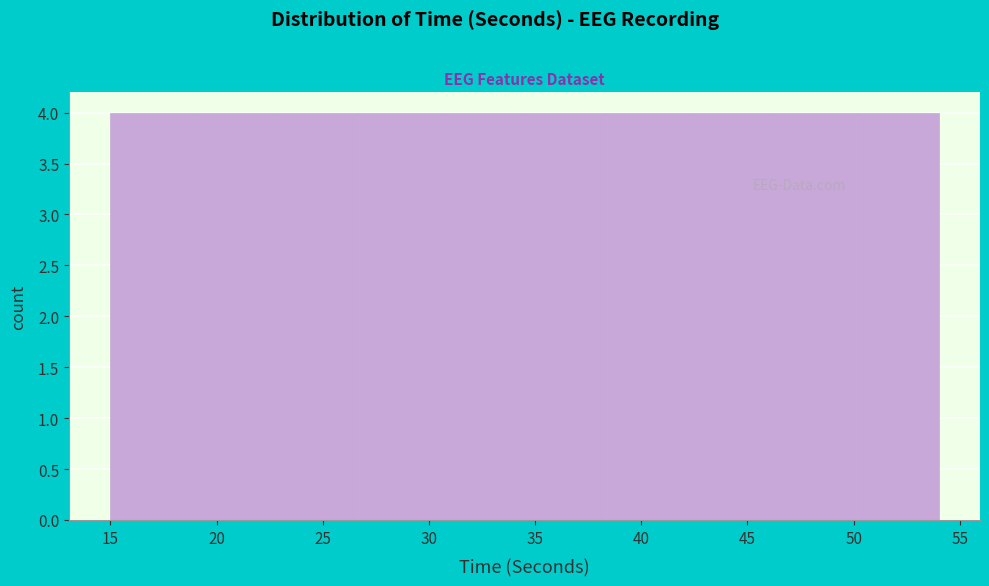

What is the height of the bar covering 22.8 to 26.7 on the x-axis? Neither the bar edges nor the heights are printed on the chart, so give them approximately, as read against the axes.

4